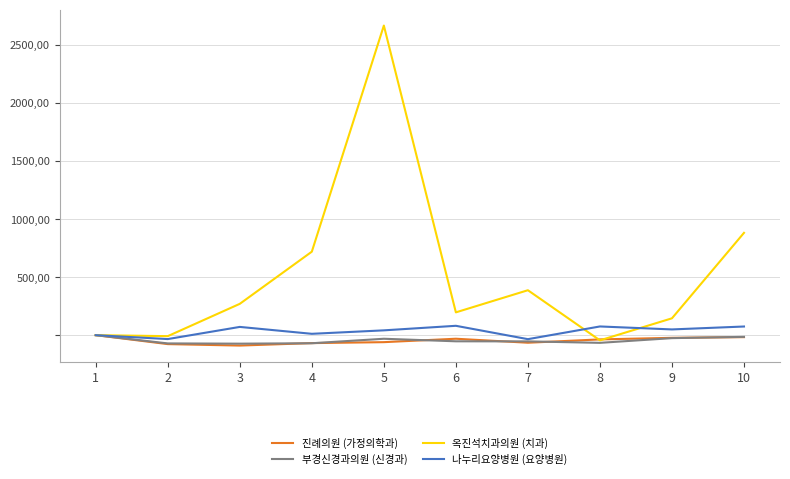

Between 10 and 2, which is larger?

10